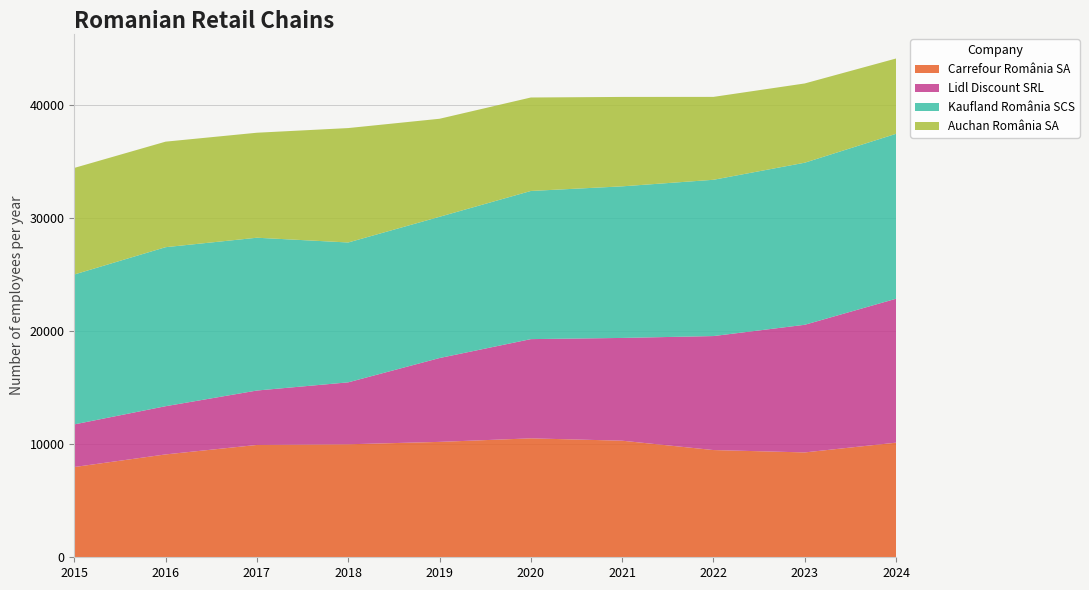

Reading left to right, extract all data points from this chart.

Carrefour România SA: 7985	9101	9939	9997	10210	10523	10315	9487	9278	10141
Lidl Discount SRL: 3771	4265	4815	5481	7418	8779	9092	10086	11293	12735
Kaufland România SCS: 13263	14070	13519	12374	12497	13108	13412	13827	14340	14592
Auchan România SA: 9430	9337	9290	10123	8673	8270	7911	7334	7012	6663